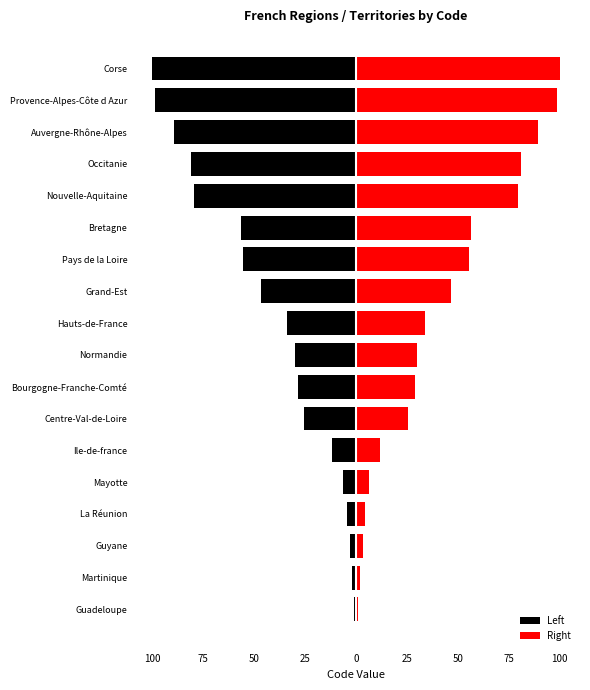

How many bars are there in total?

36